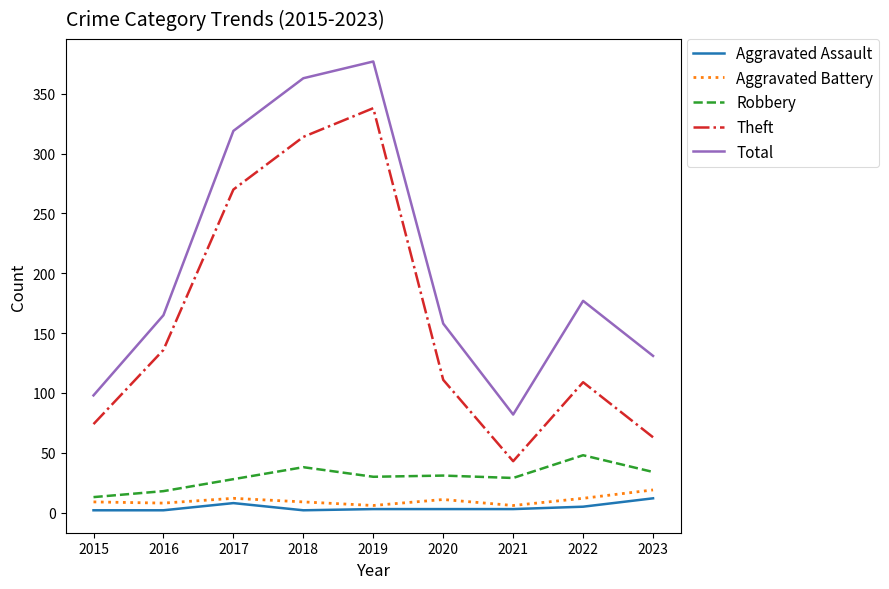

What is the sum of the Total values at 2022 and 2018?

540